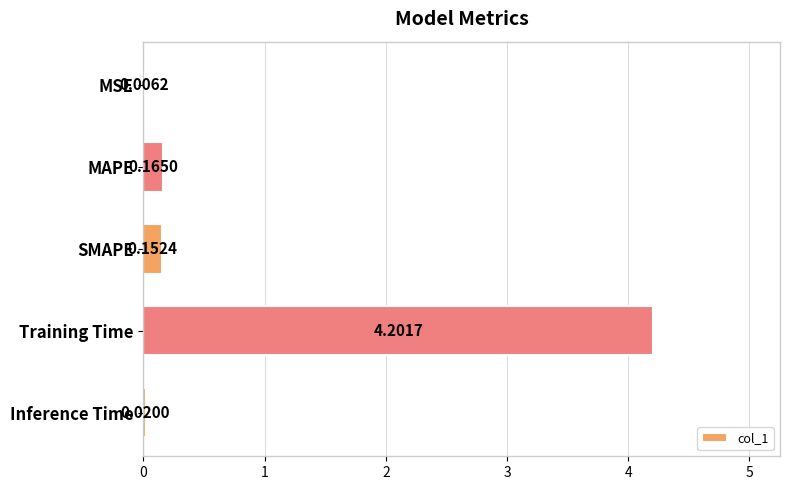

Which category has the highest value across all series?

Training Time